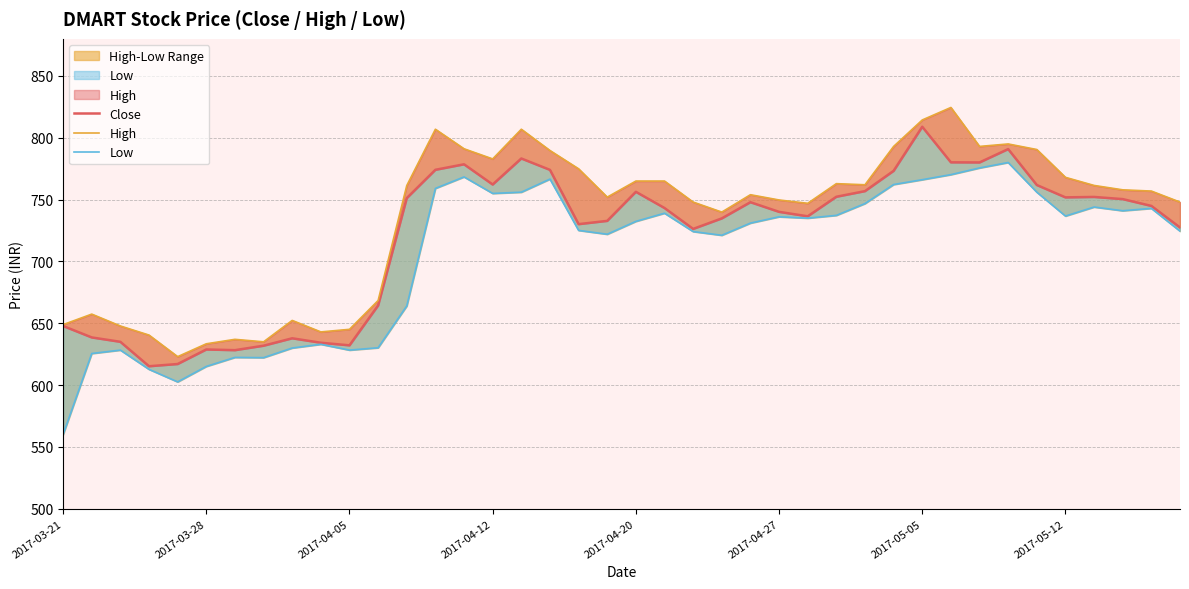

True or false: Low has more than 0 points higher than both neighbors.

True